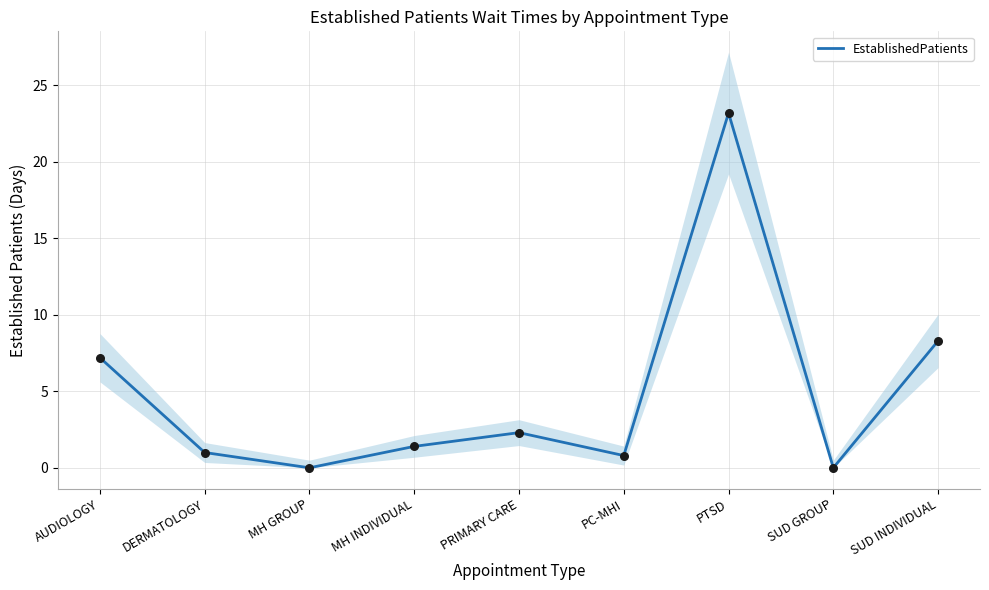

What is the change in value from AUDIOLOGY to DERMATOLOGY?

-6.2